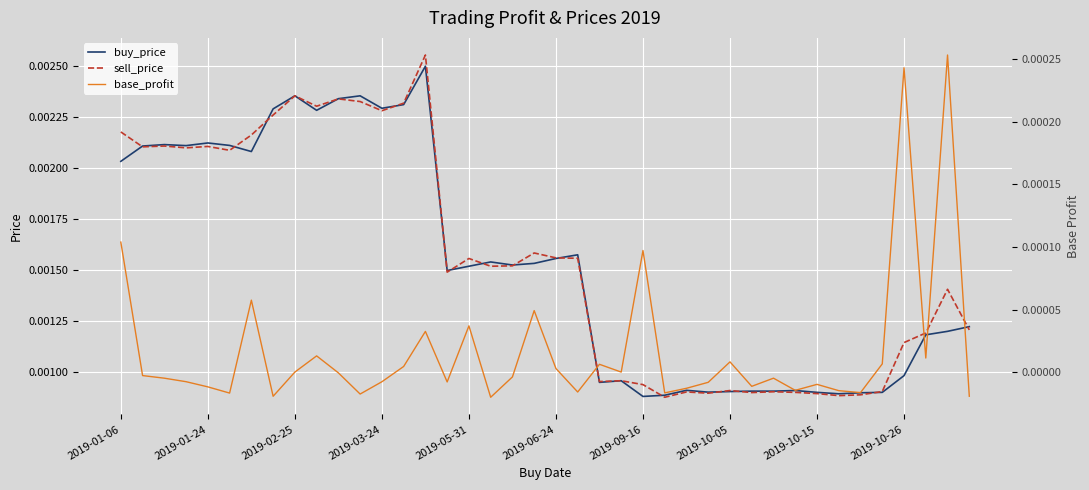

How many data points in base_profit are less than 0?

23